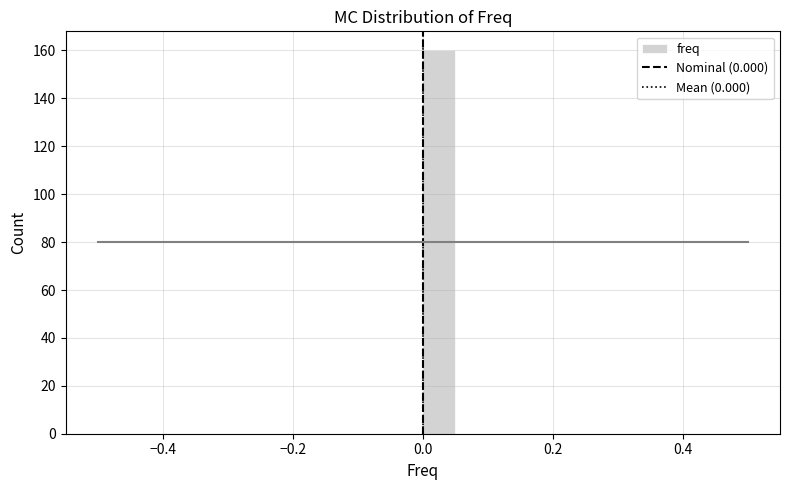

Around what value on the x-axis is the tallest bar? Give the approximate position of its centre, as read against the axis.

0.02